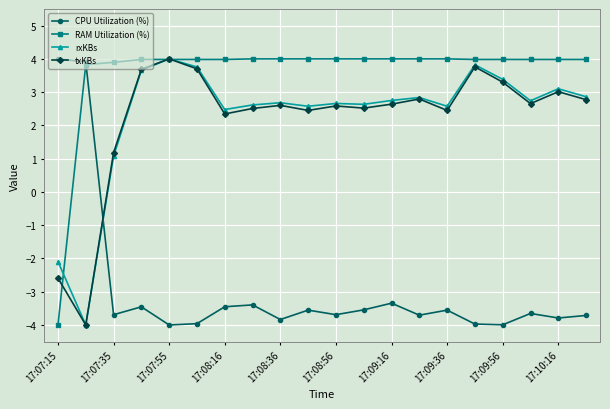

What is the greatest value displayed?

4.0